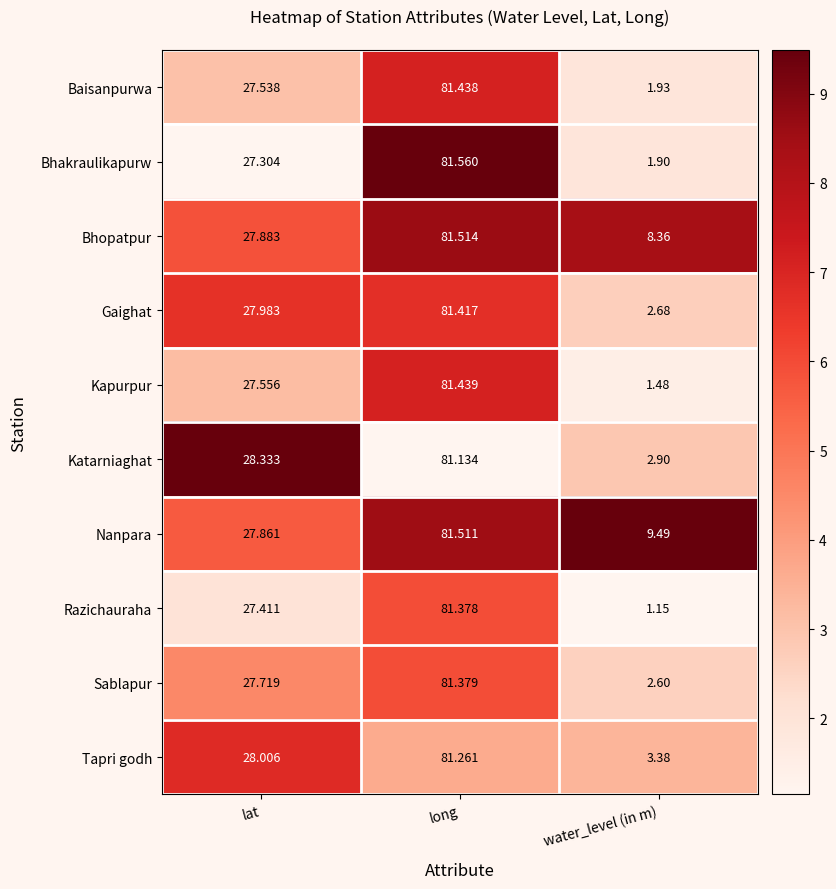

At which label is Baisanpurwa closest to 41?

lat